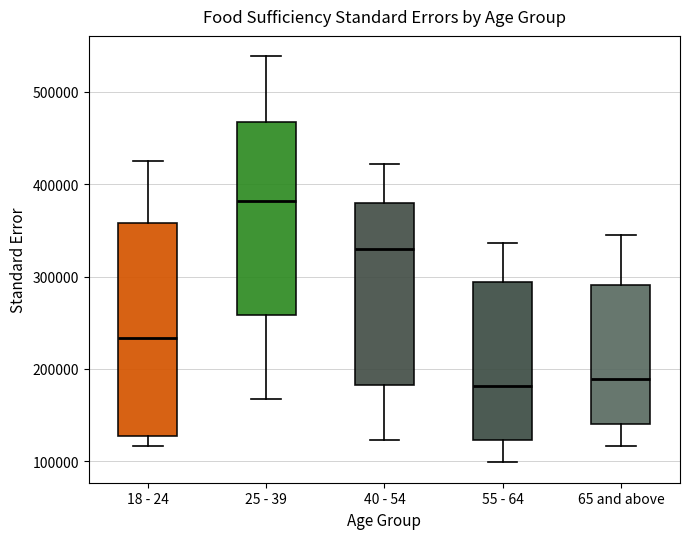

Where is the lower edge of the box for 25 - 39 on the y-axis? The values are not printed on the chart, so give them approximately, as read against the axis.

260000